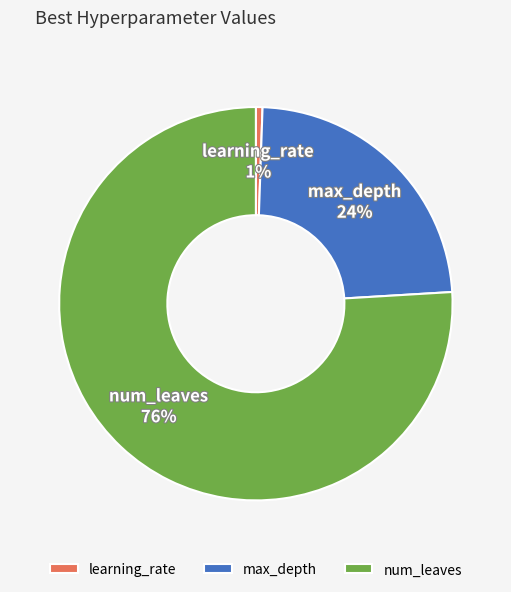

Which category has the smallest portion of the pie?

learning_rate